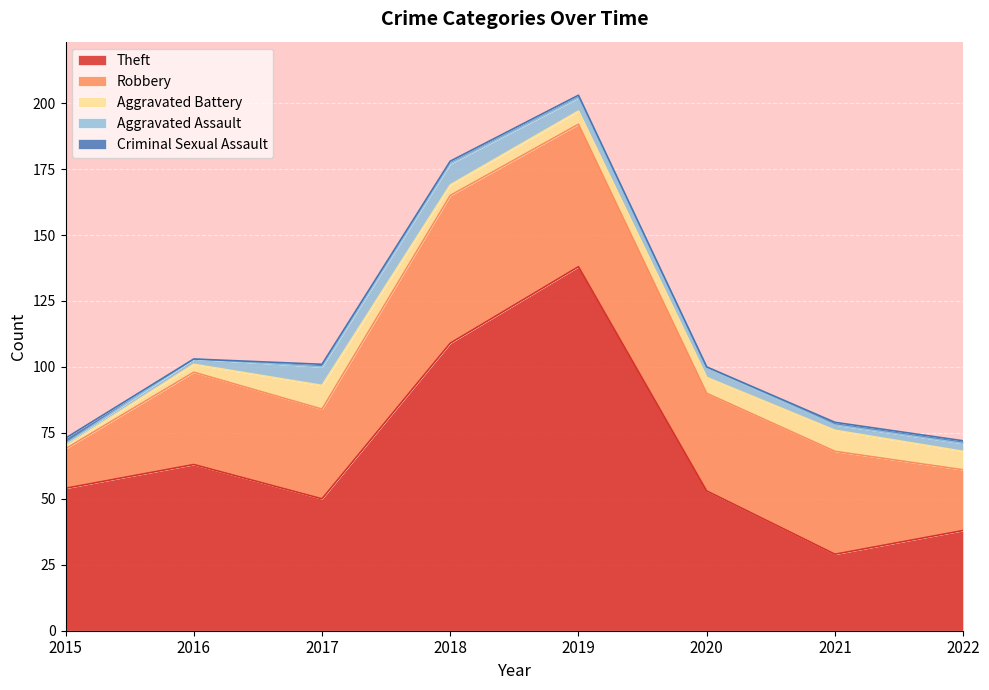

True or false: Criminal Sexual Assault has a value of 1 at 2018.

True